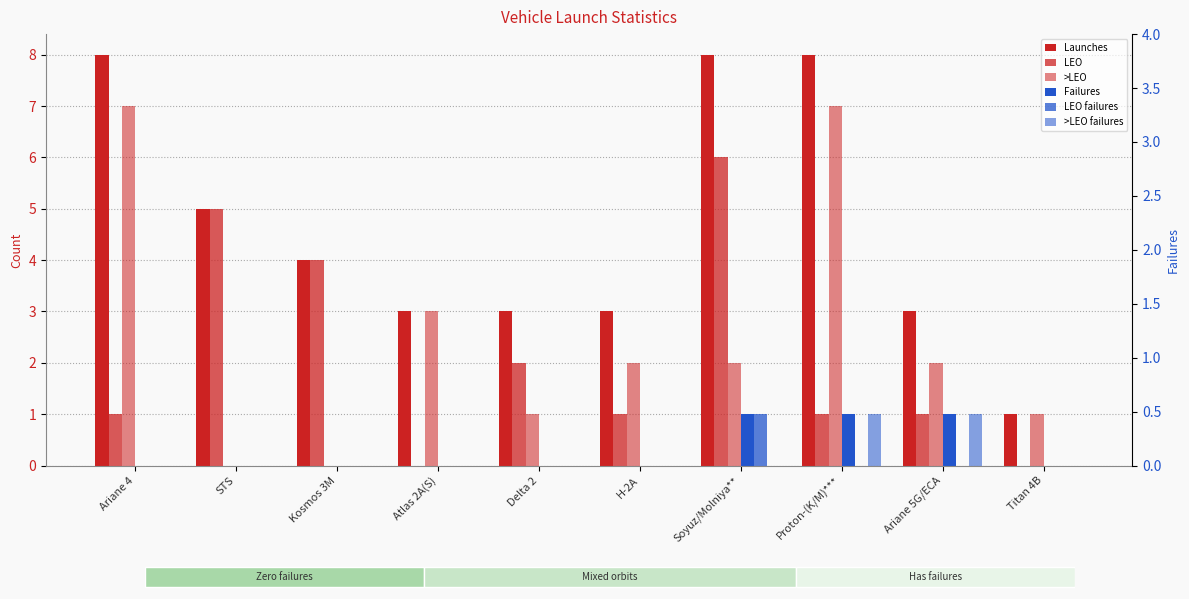

Which category has the highest value in the >LEO series?

Ariane 4